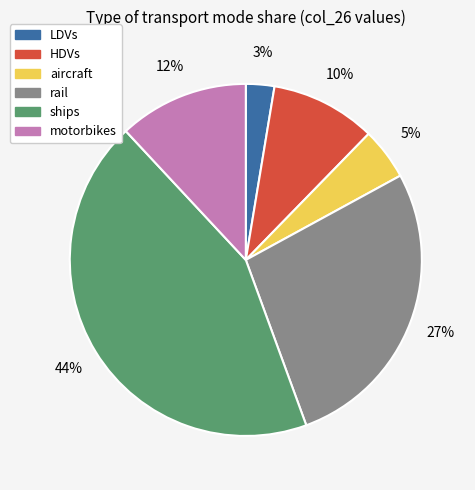

Does motorbikes account for over 50% of the chart?

No